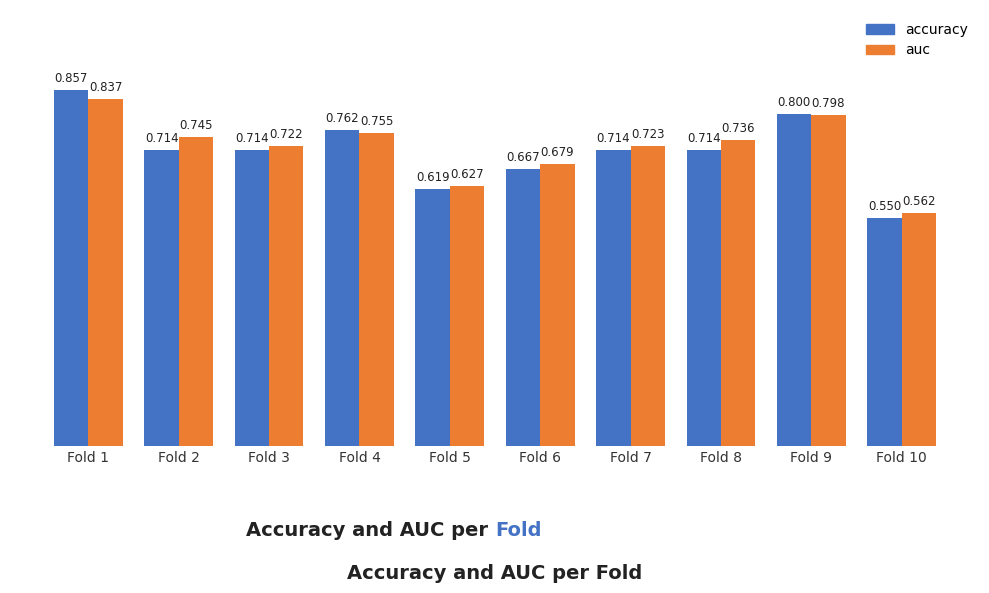

Which series has the largest total across all categories?

auc